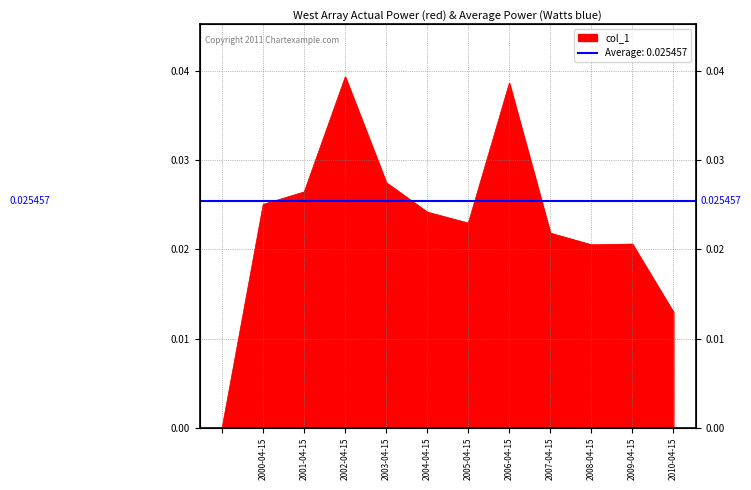

Does the chart display data point markers on the line(s)?

No